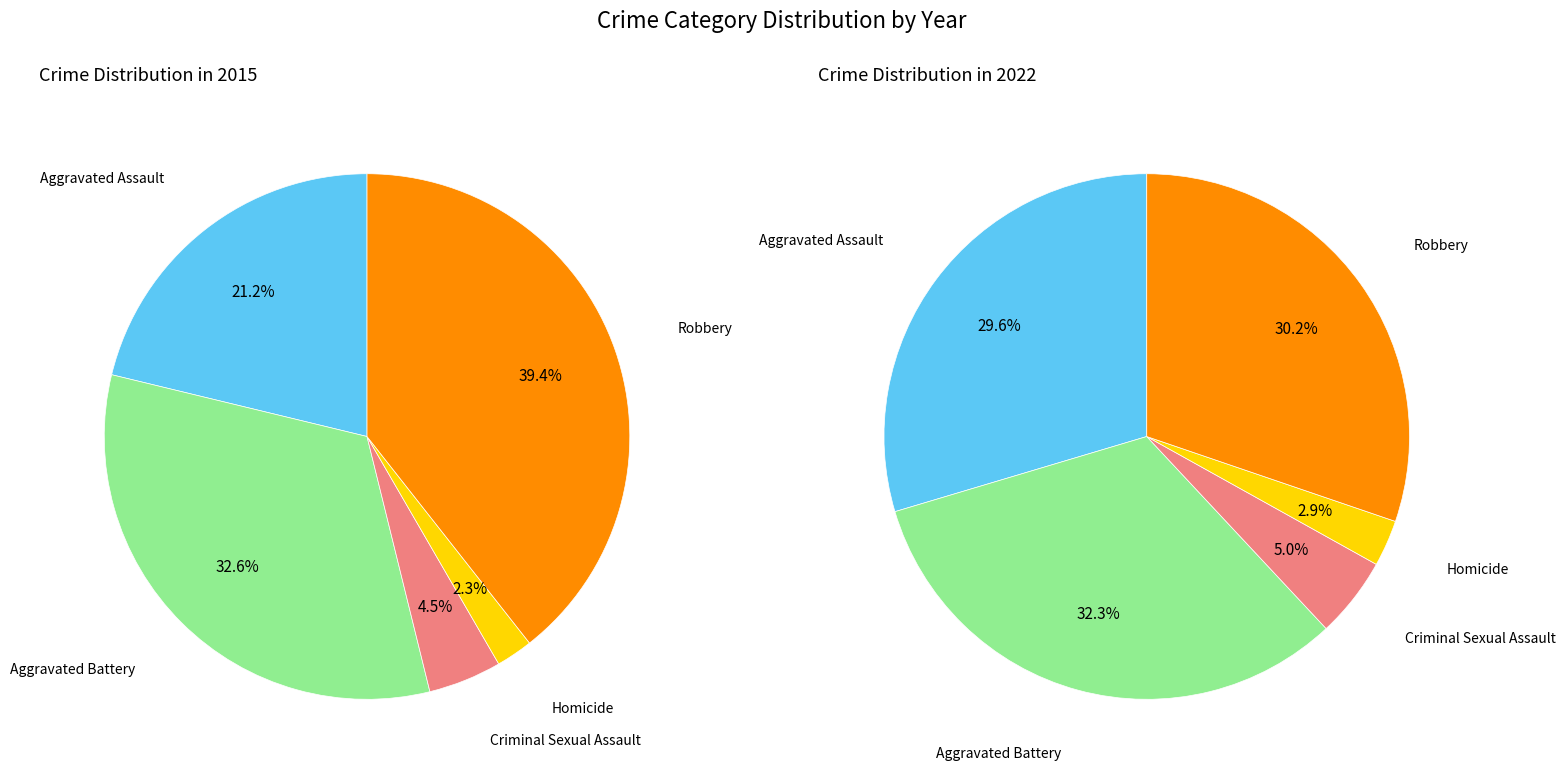

Is there a majority slice in this chart?

No